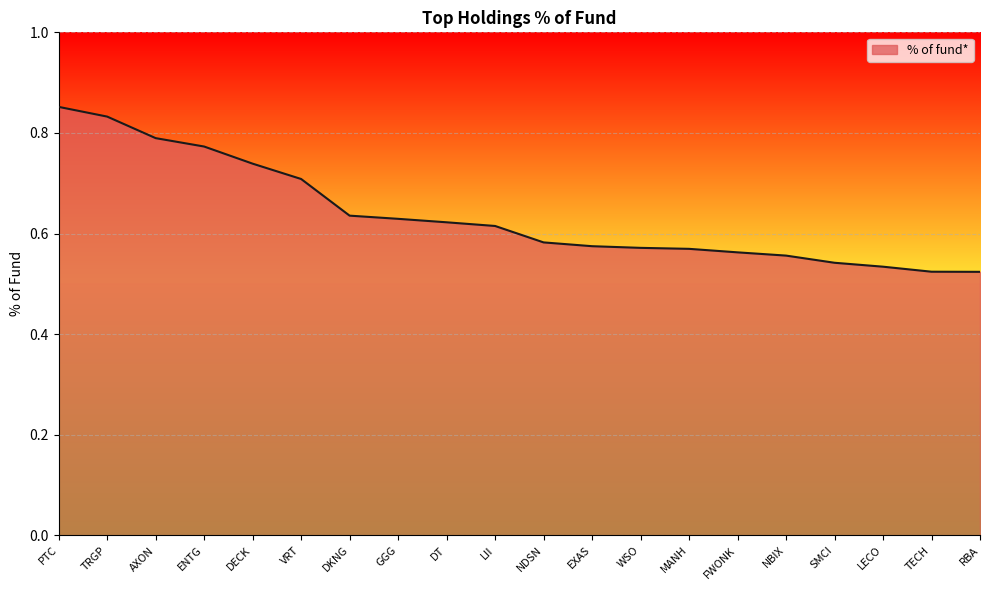

Which has a higher value, LII or MANH?

LII